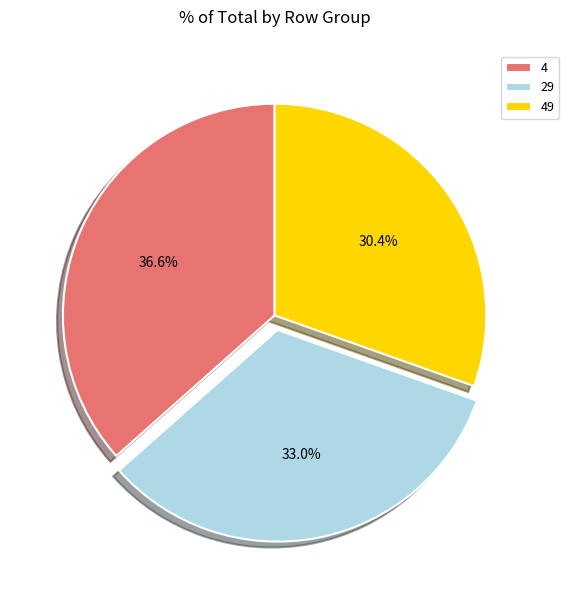

Rank the categories by value from highest to lowest.

4, 29, 49